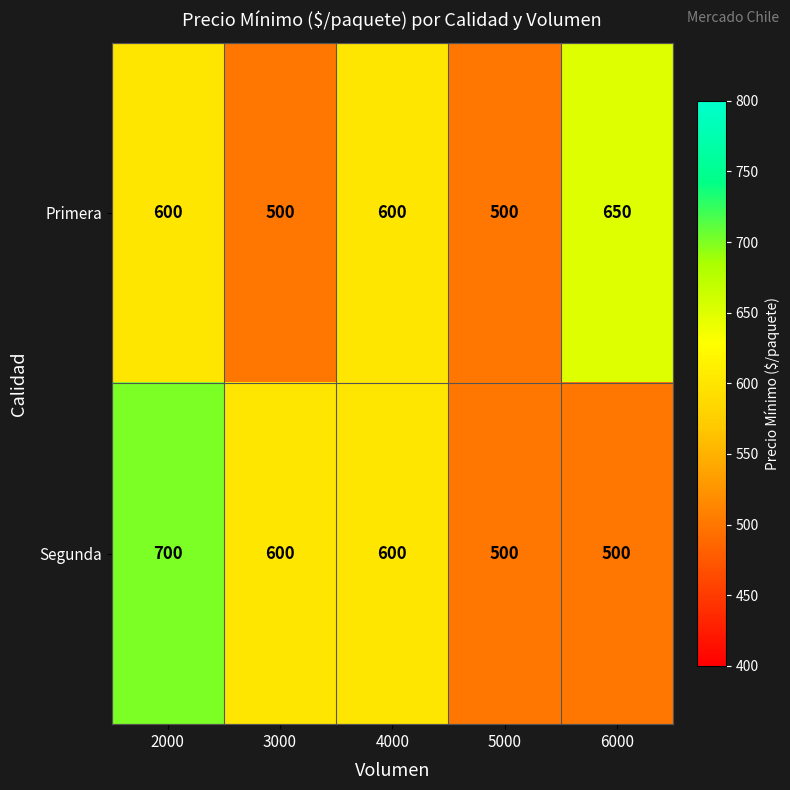

The value of Primera at 5000 is 500. True or false?

True